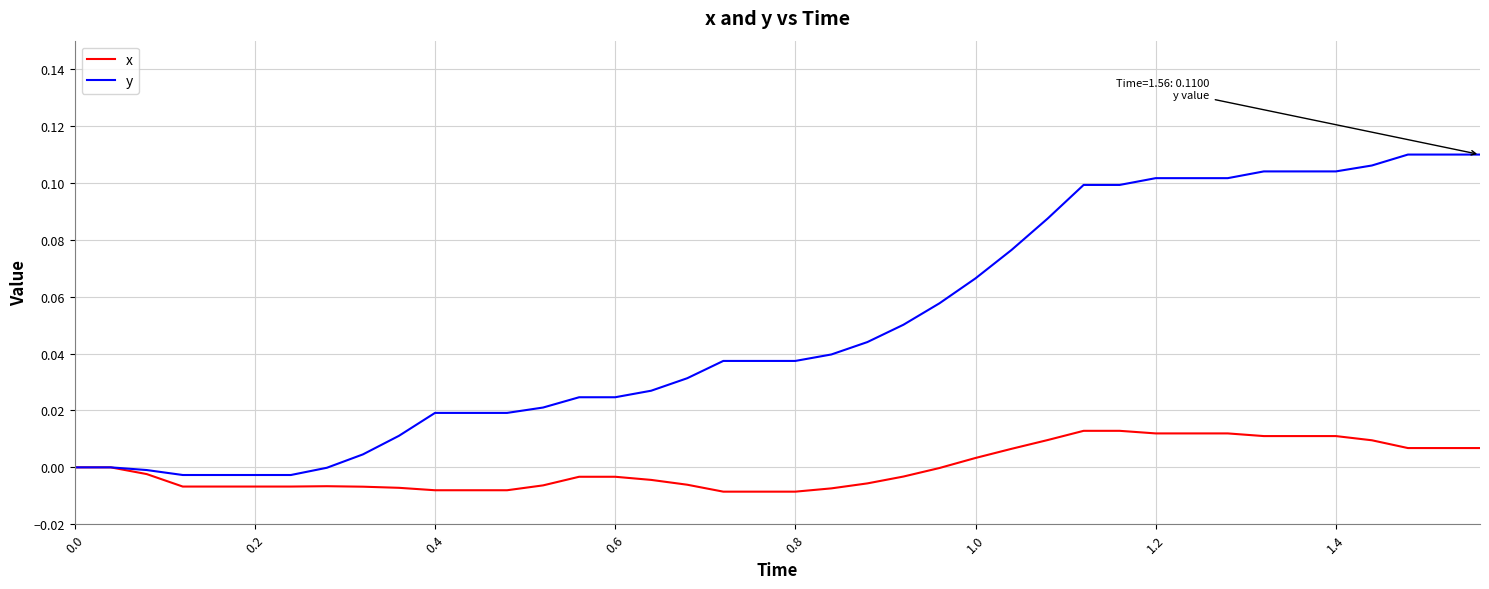

Does the chart display data point markers on the line(s)?

No